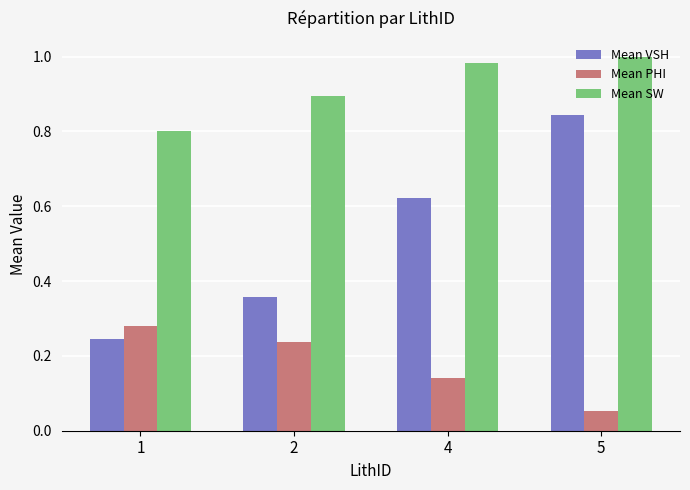

What is the average value of the Mean SW series?

0.9